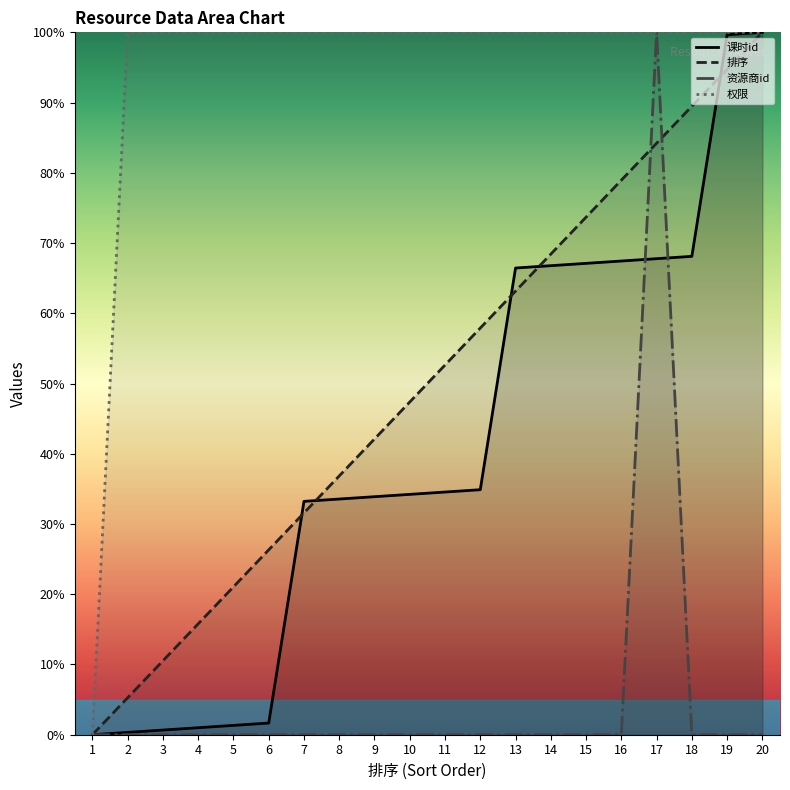

True or false: 课时id has more than 2 interior local peaks.

False